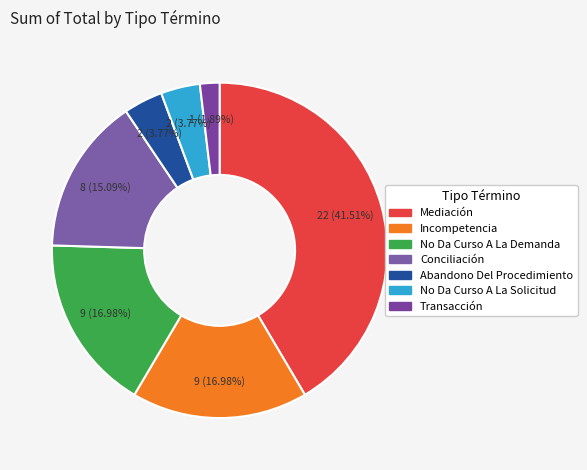

Does any single category account for the majority?

No